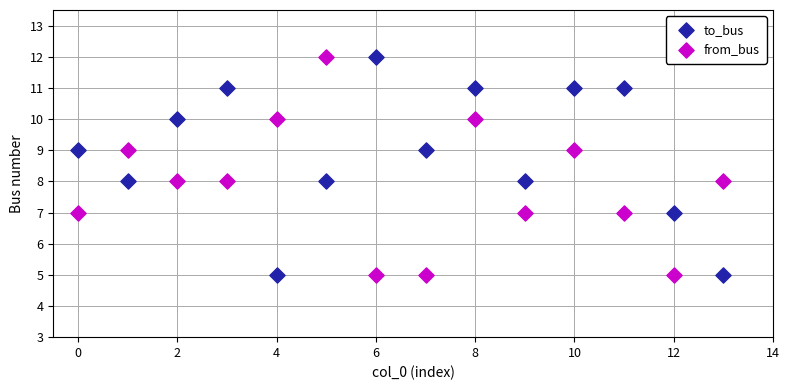

Across all data points, what is the range of Y values (max minus min)?

7